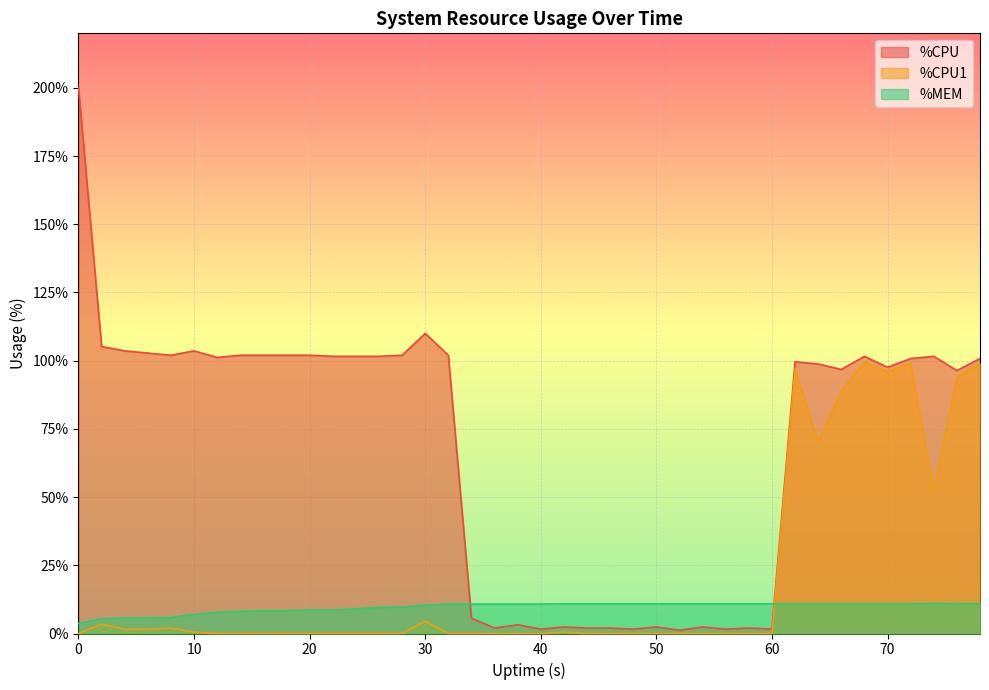

Which series has the largest range (max minus min)?

%CPU